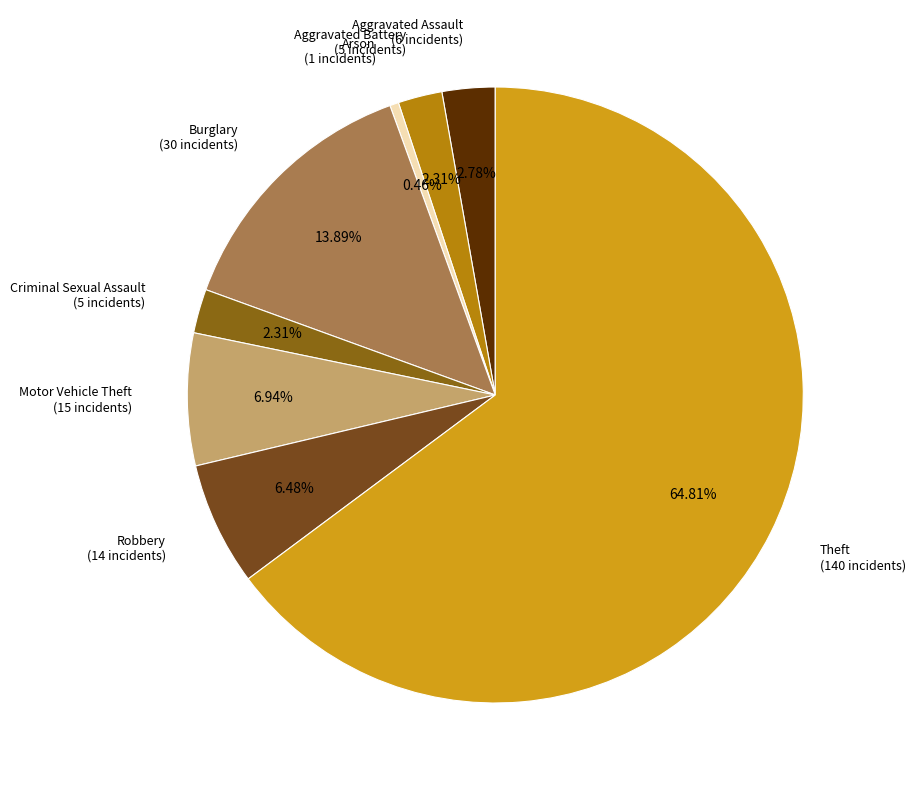

What is the smallest slice in the pie chart?

Arson